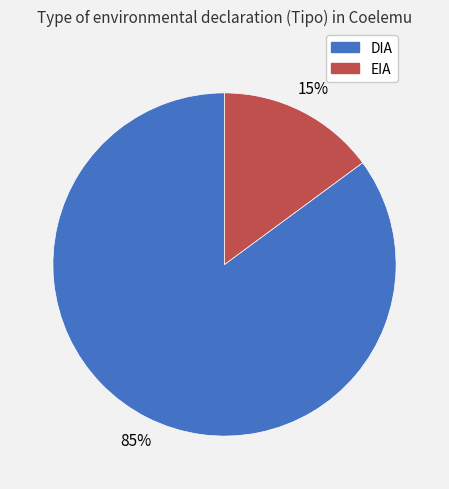

Count the number of slices in the pie.

2